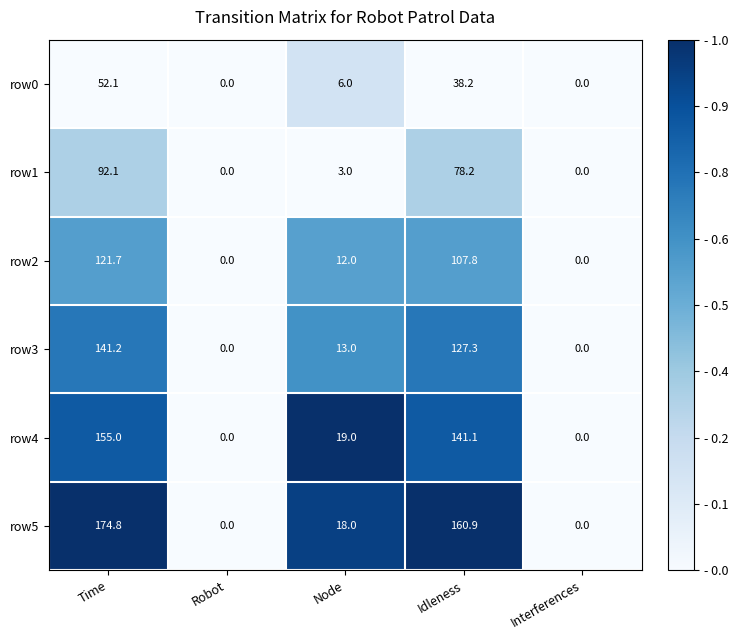

How many categories are shown in the chart?

5